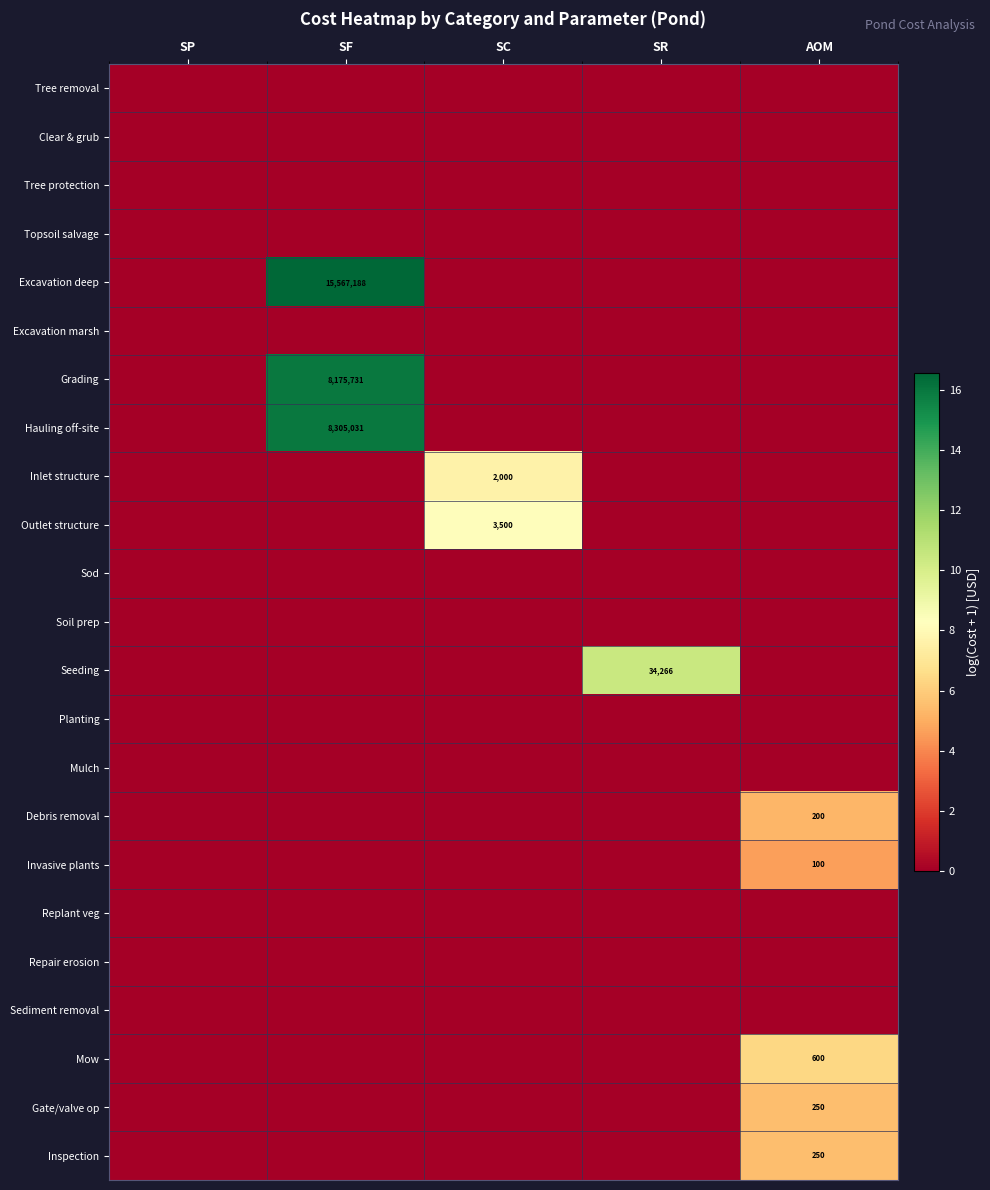

How many series are shown in this chart?

23